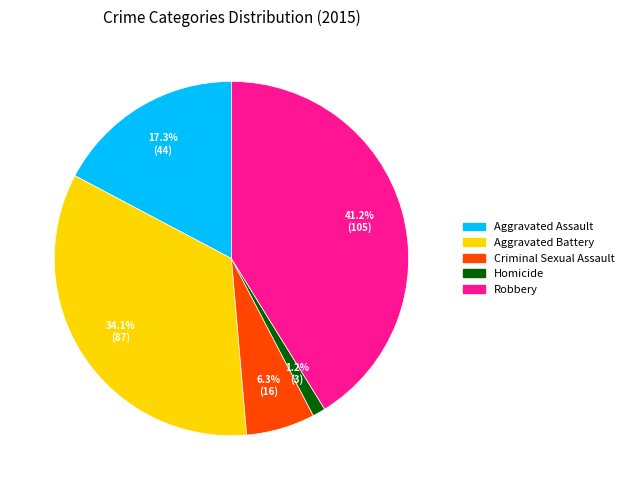

To the nearest percent, what is the combined percentage of Aggravated Assault and Homicide?

18%